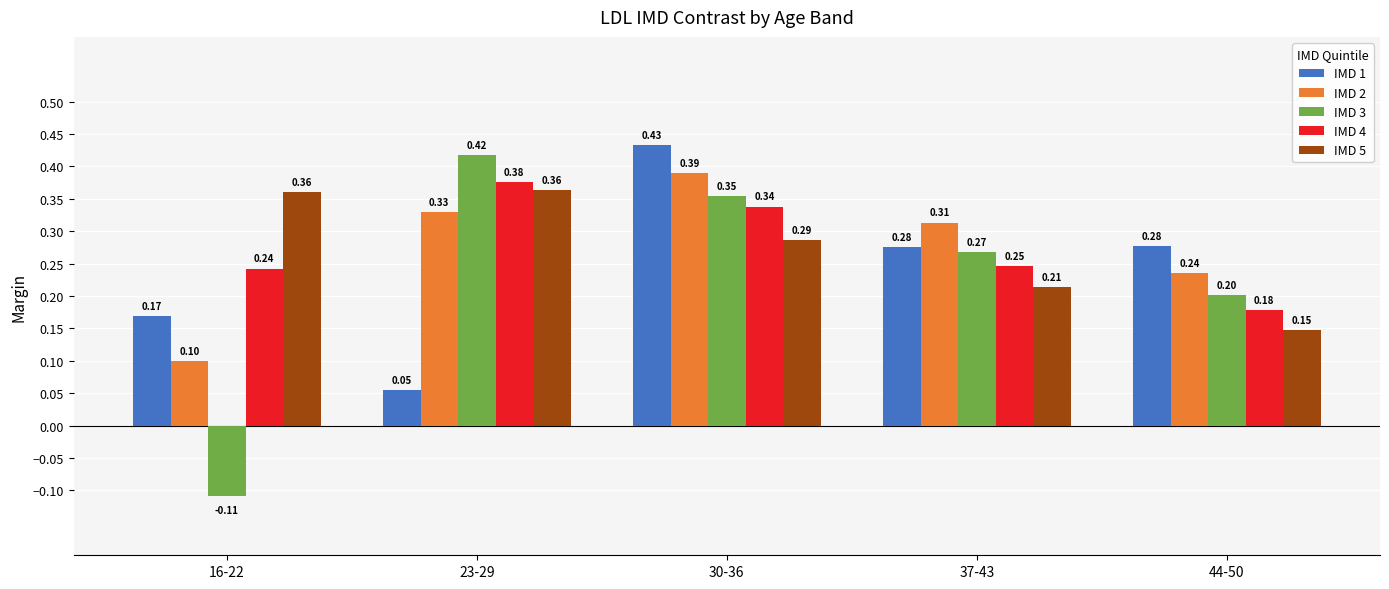

Which series changed the most between 16-22 and 30-36?

IMD 3